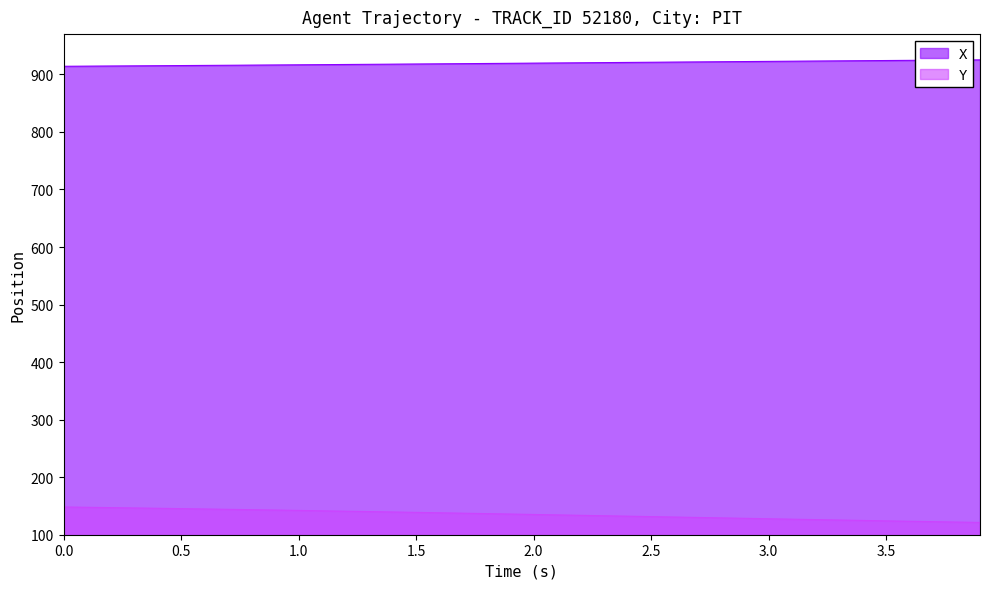

What is the greatest value displayed?

925.2